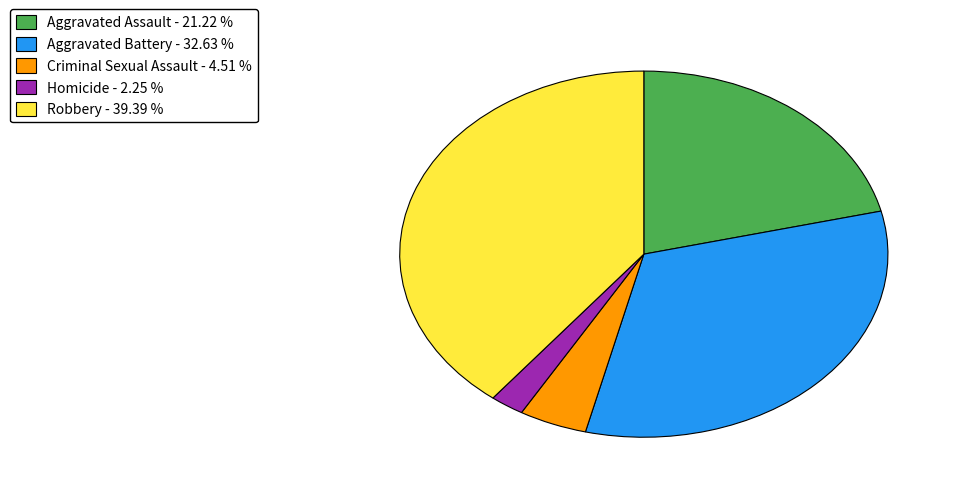

Is the sum of Robbery - 39.39 % and Aggravated Assault - 21.22 % greater than half?

Yes